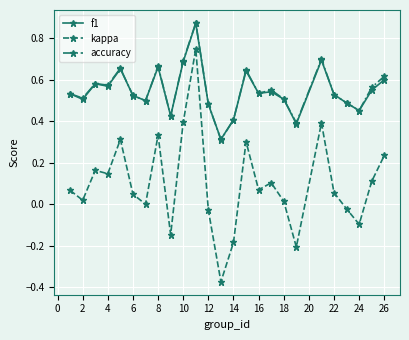

Which series has the largest range (max minus min)?

kappa